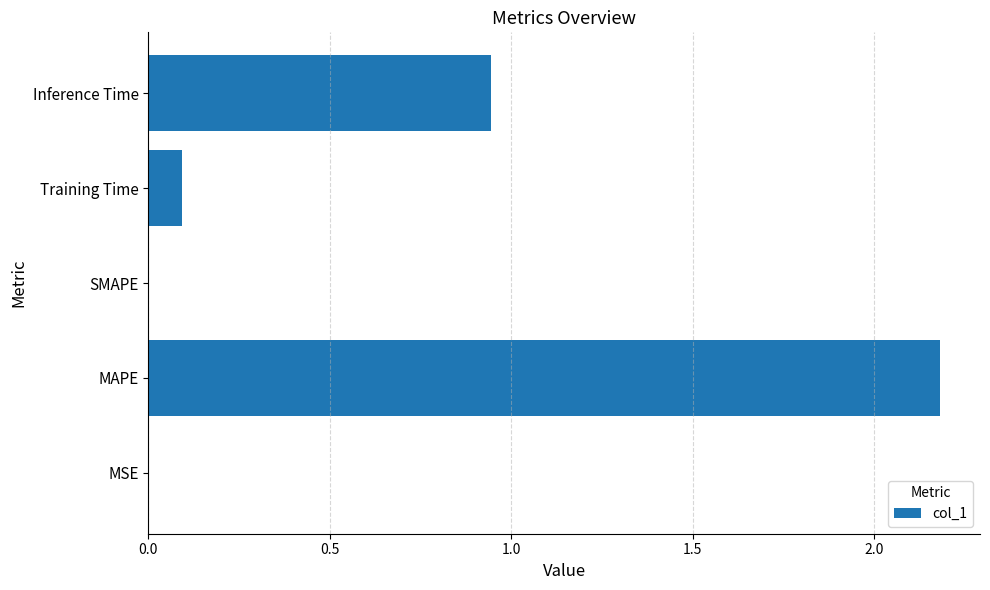

At which label is the value closest to 1?

Inference Time